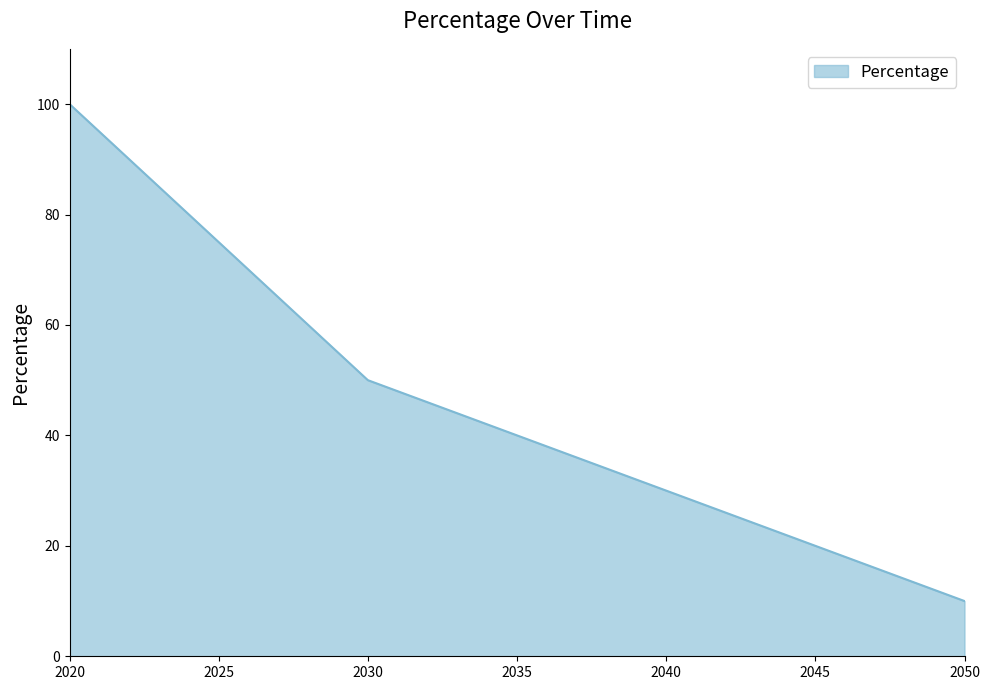

Rank the categories by value from lowest to highest.

2050, 2040, 2030, 2025, 2020